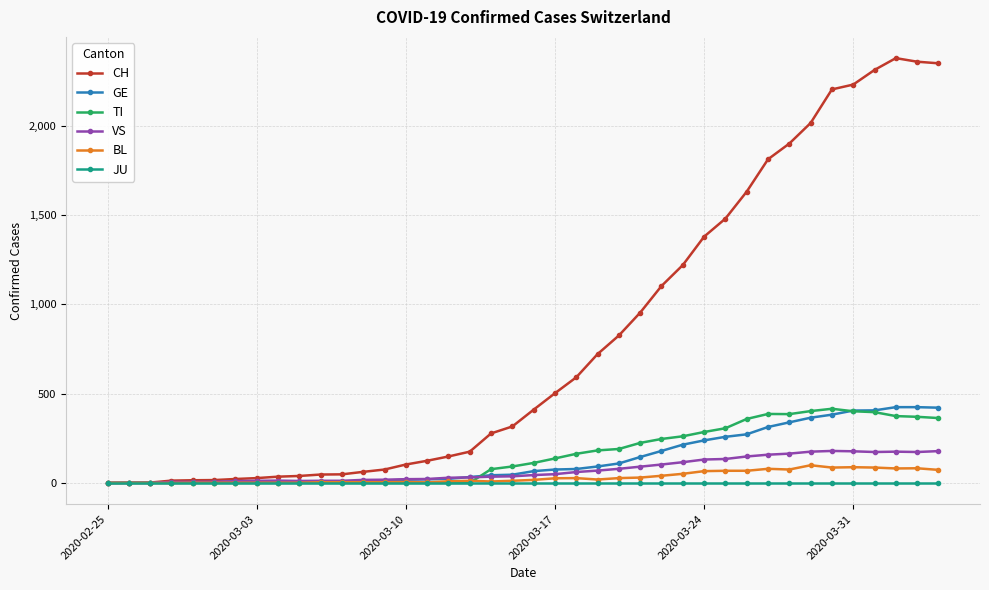

Count the number of categories in the chart.

40